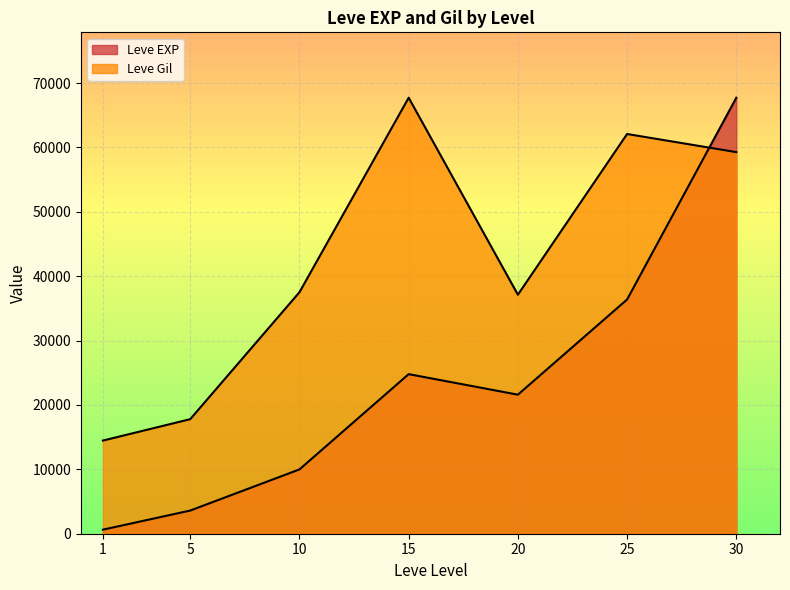

What is the lowest value of the Leve EXP series?

630.0